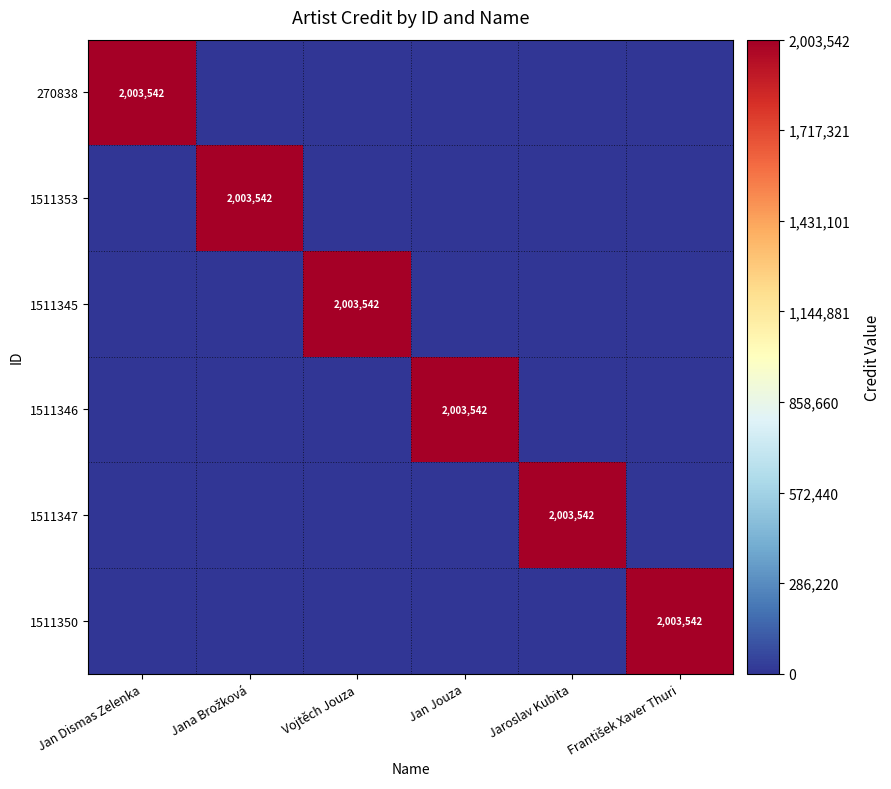

The 1511345 series shows 3136191 at Vojtěch Jouza. True or false?

False